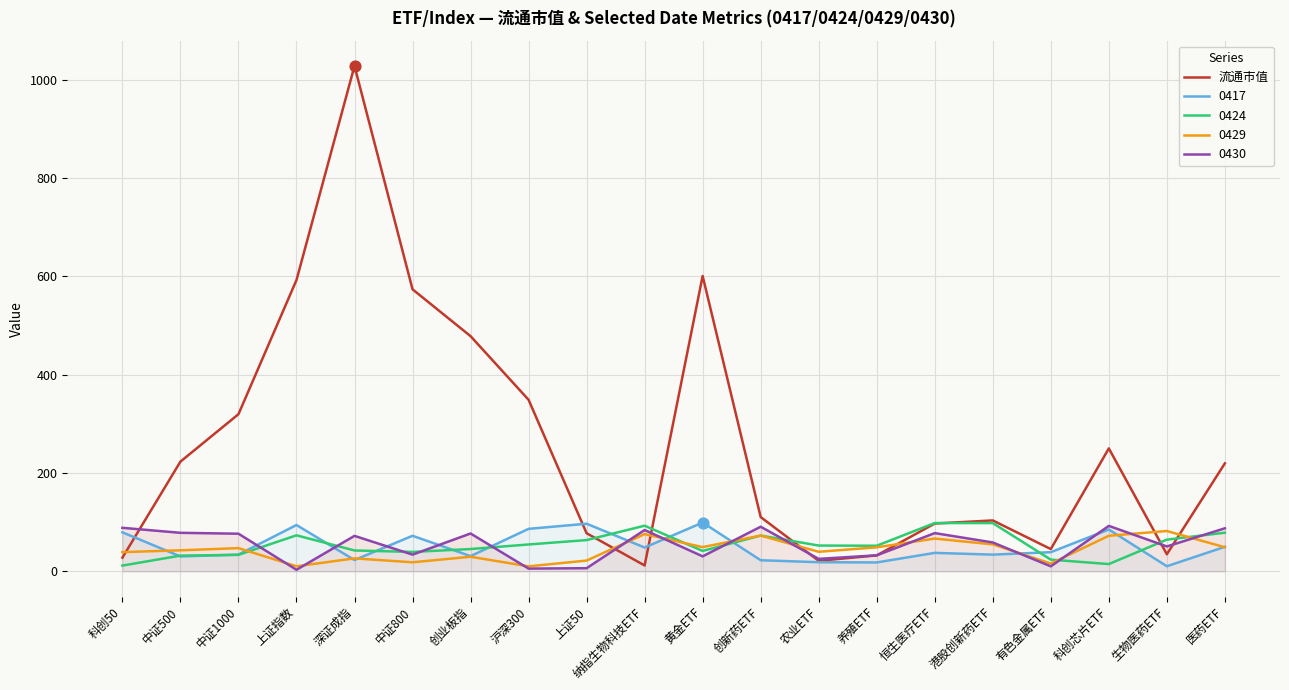

Which has a higher value, 养殖ETF or 农业ETF?

养殖ETF